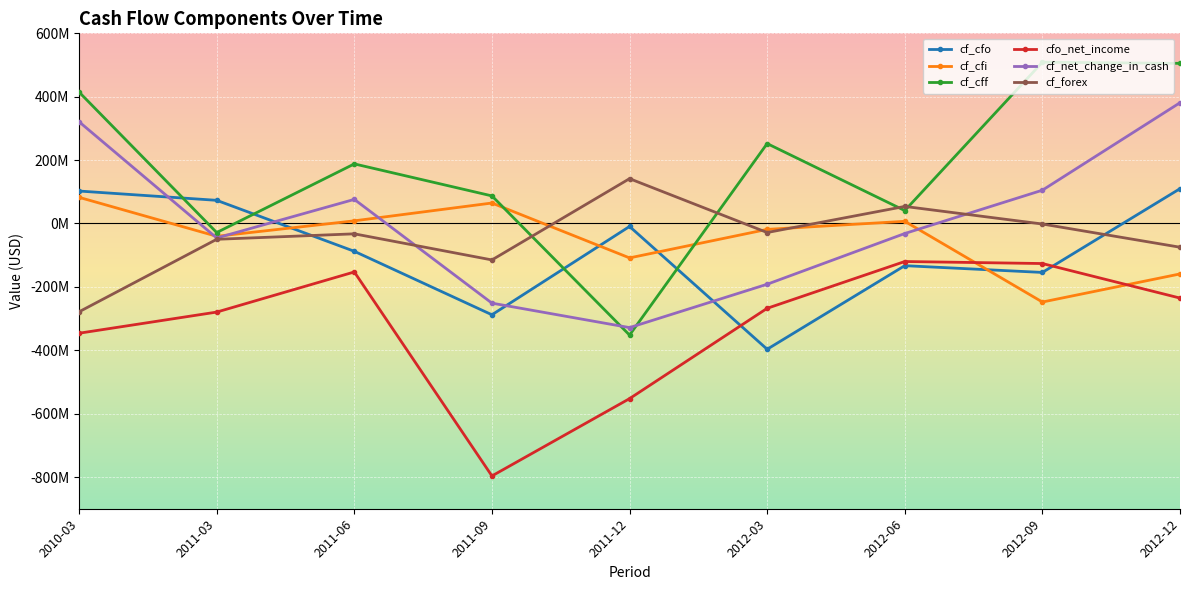

At which category is the sum across all series the highest?

2012-12